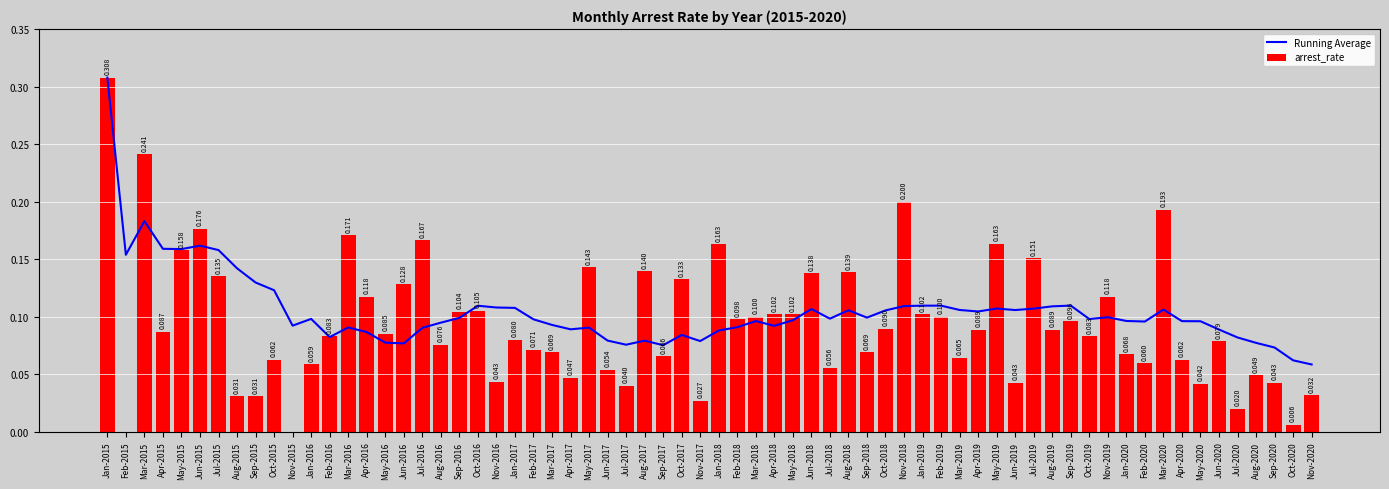

Reading left to right, transcribe all the data shown in this chart.

2015 arrest_rate: 0.3	0.0	0.2	0.1	0.2	0.2	0.1	0.0	0.0	0.1	0.0
2016 arrest_rate: 0.1	0.1	0.2	0.1	0.1	0.1	0.2	0.1	0.1	0.1	0.0
2017 arrest_rate: 0.1	0.1	0.1	0.0	0.1	0.1	0.0	0.1	0.1	0.1	0.0
2018 arrest_rate: 0.2	0.1	0.1	0.1	0.1	0.1	0.1	0.1	0.1	0.1	0.2
2019 arrest_rate: 0.1	0.1	0.1	0.1	0.2	0.0	0.2	0.1	0.1	0.1	0.1
2020 arrest_rate: 0.1	0.1	0.2	0.1	0.0	0.1	0.0	0.0	0.0	0.0	0.0